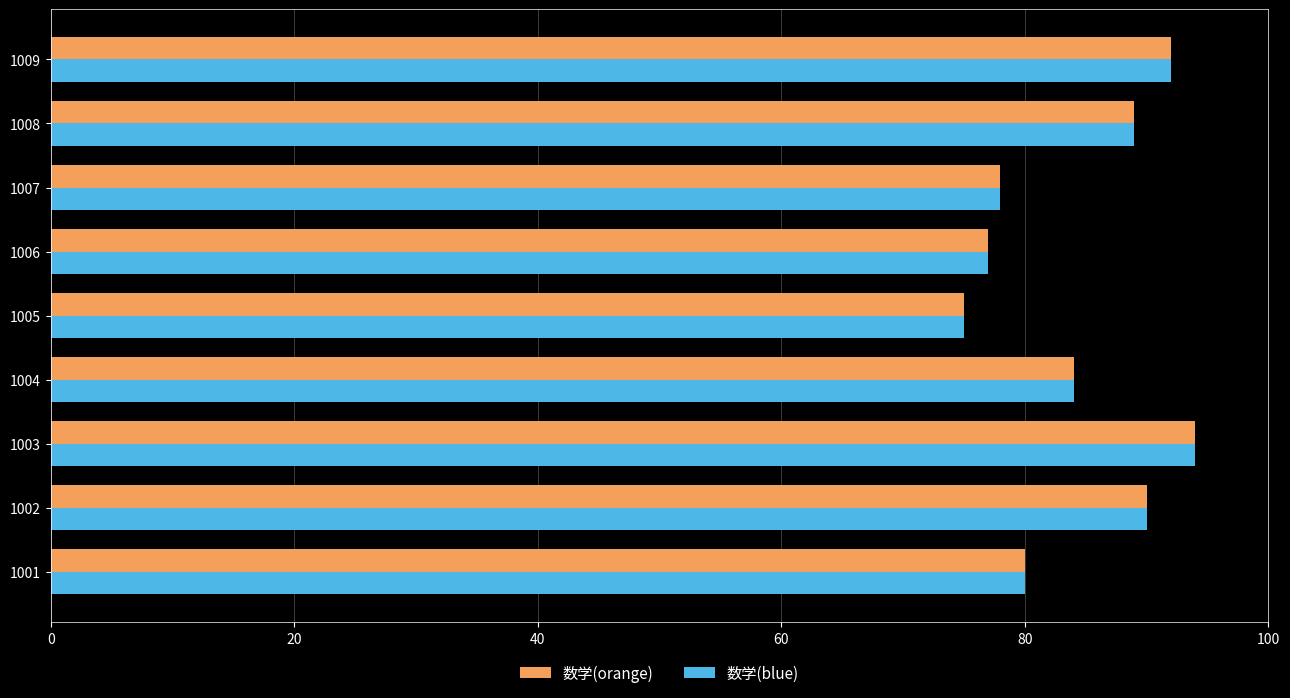

What is the sum of all 数学(blue) values?

759